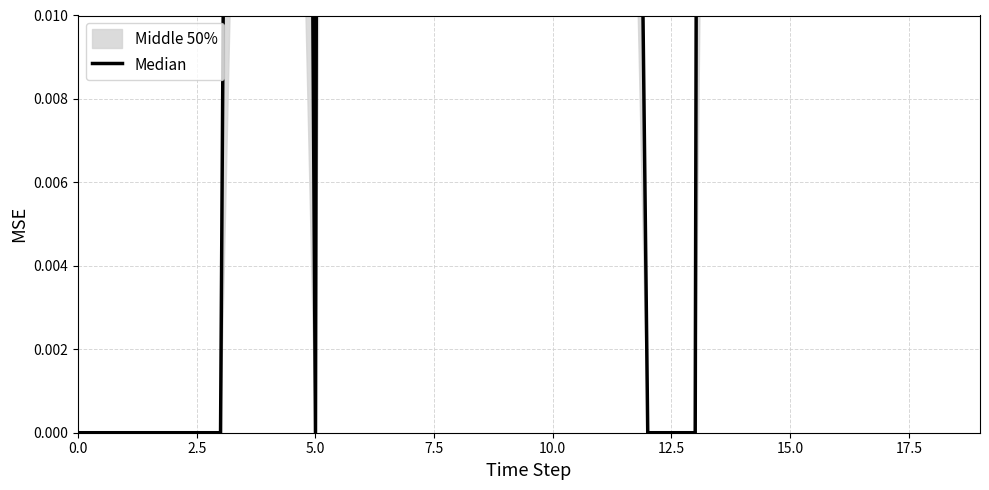

Is it true that the value at 5.0 is 1.4?

False